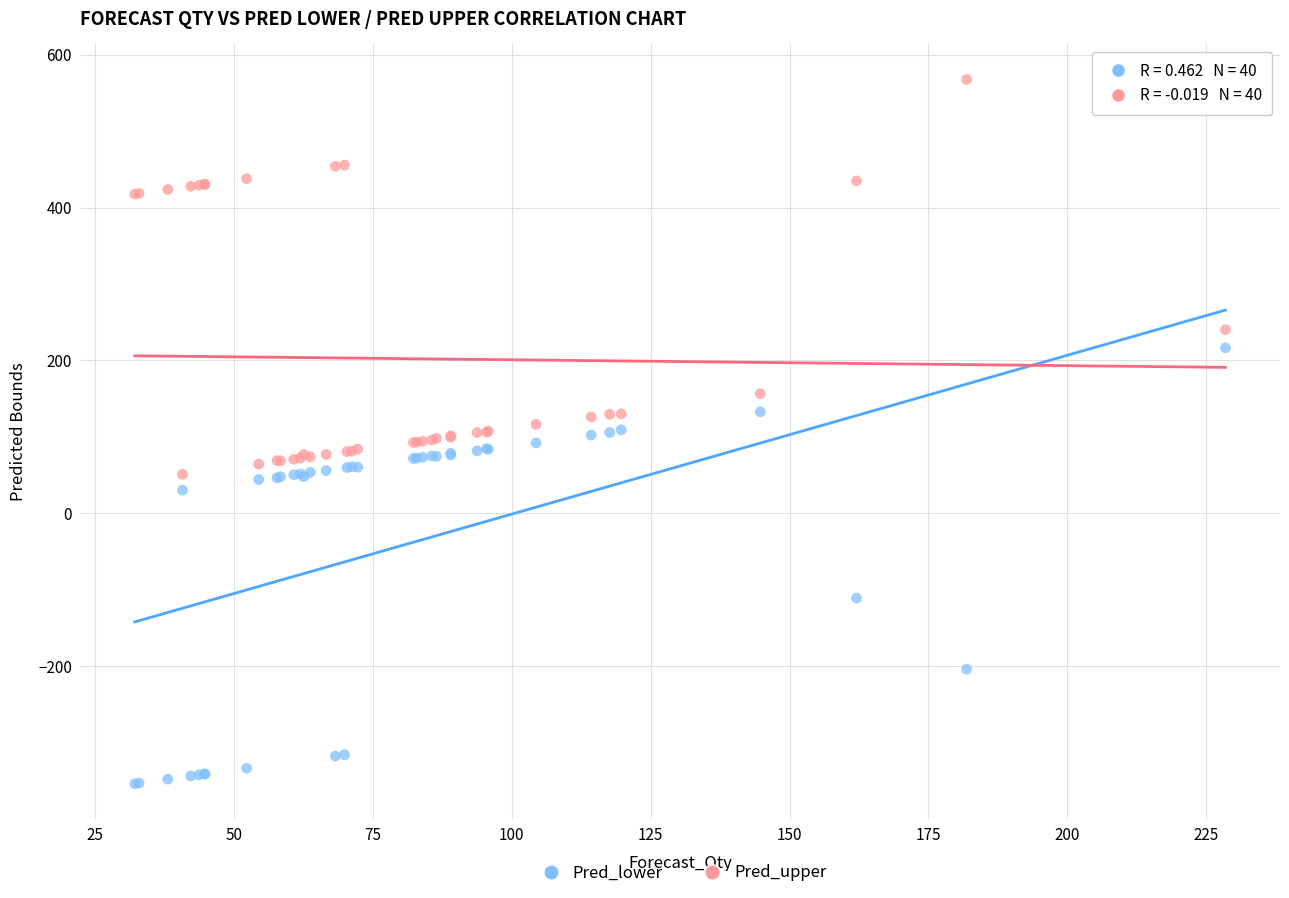

Which series contains the highest Y value?

Pred_upper